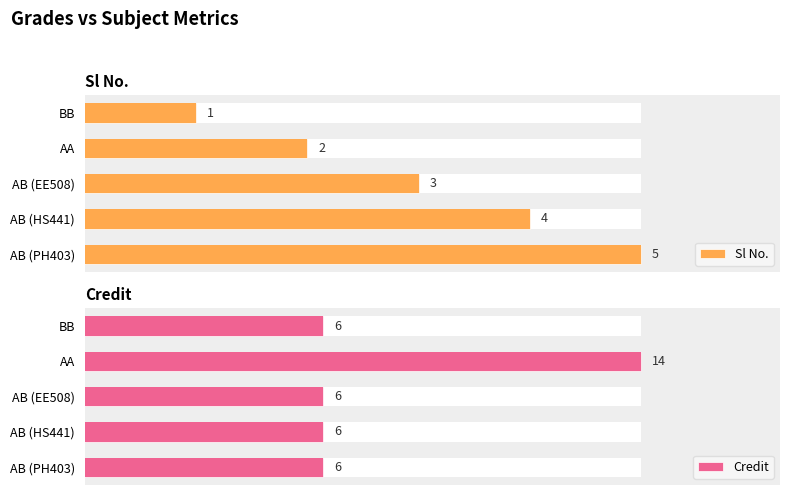

How many bars are there in total?

10